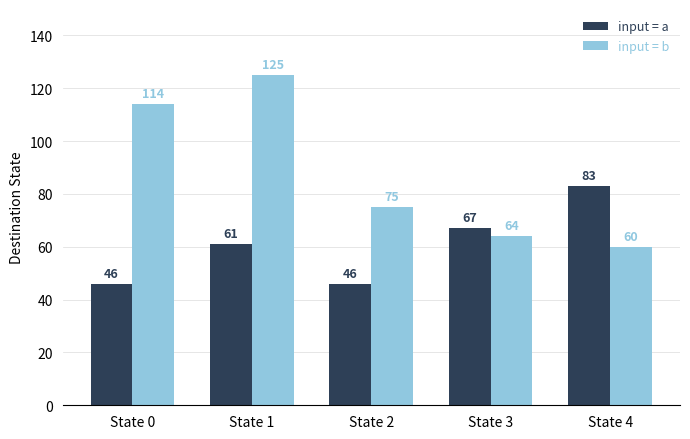

Which series changed the most between State 2 and State 3?

input = a